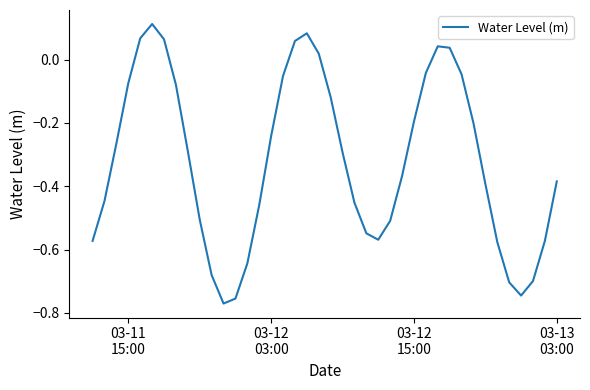

What is the average value?

-0.3